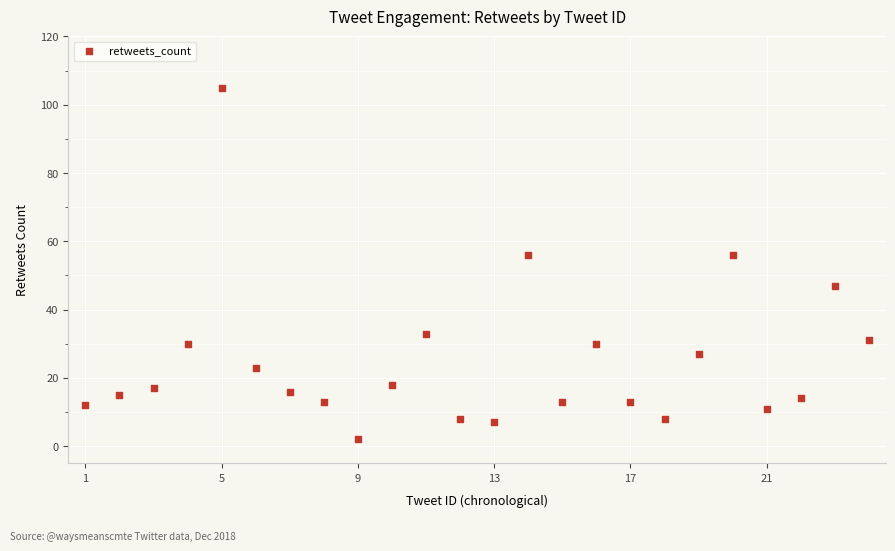

What is the range of Y values (max minus min)?

103